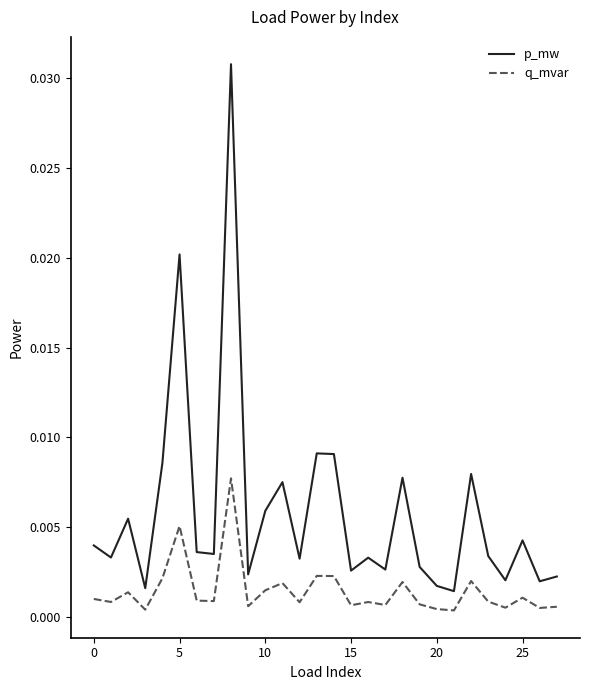

Which series has the widest spread of values?

p_mw